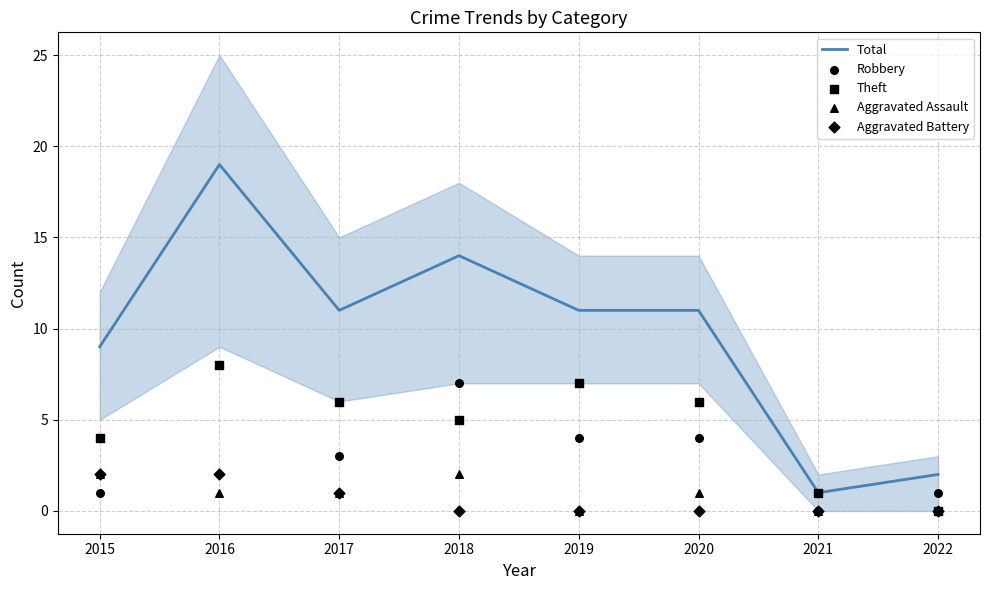

What is the total value across all series at 2021?

2